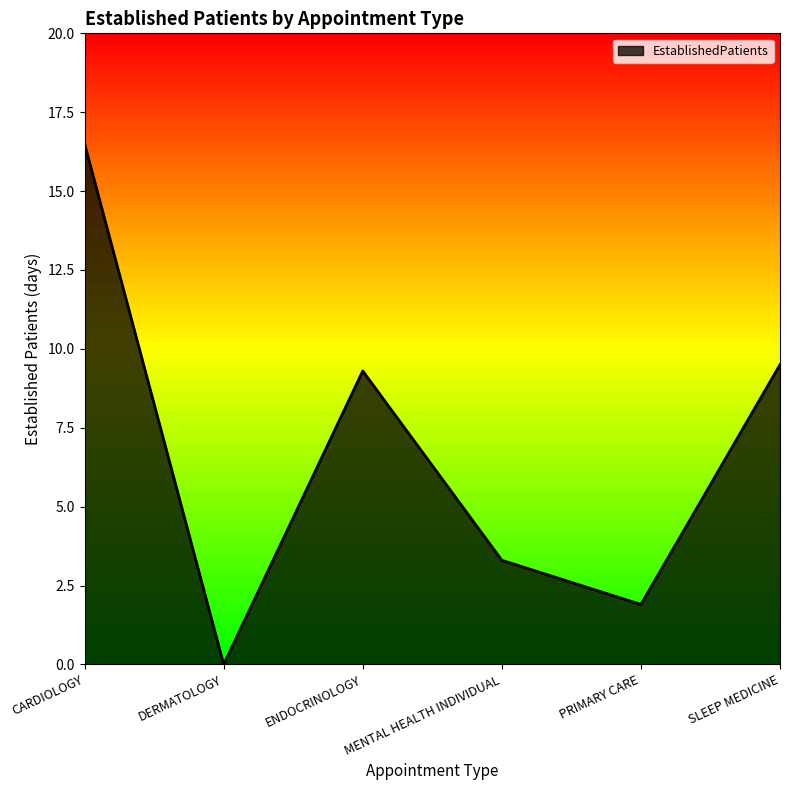

Reading right to left, list all the values displayed in this chart.

SLEEP MEDICINE=9.5	PRIMARY CARE=1.9	MENTAL HEALTH INDIVIDUAL=3.3	ENDOCRINOLOGY=9.3	DERMATOLOGY=0.0	CARDIOLOGY=16.5